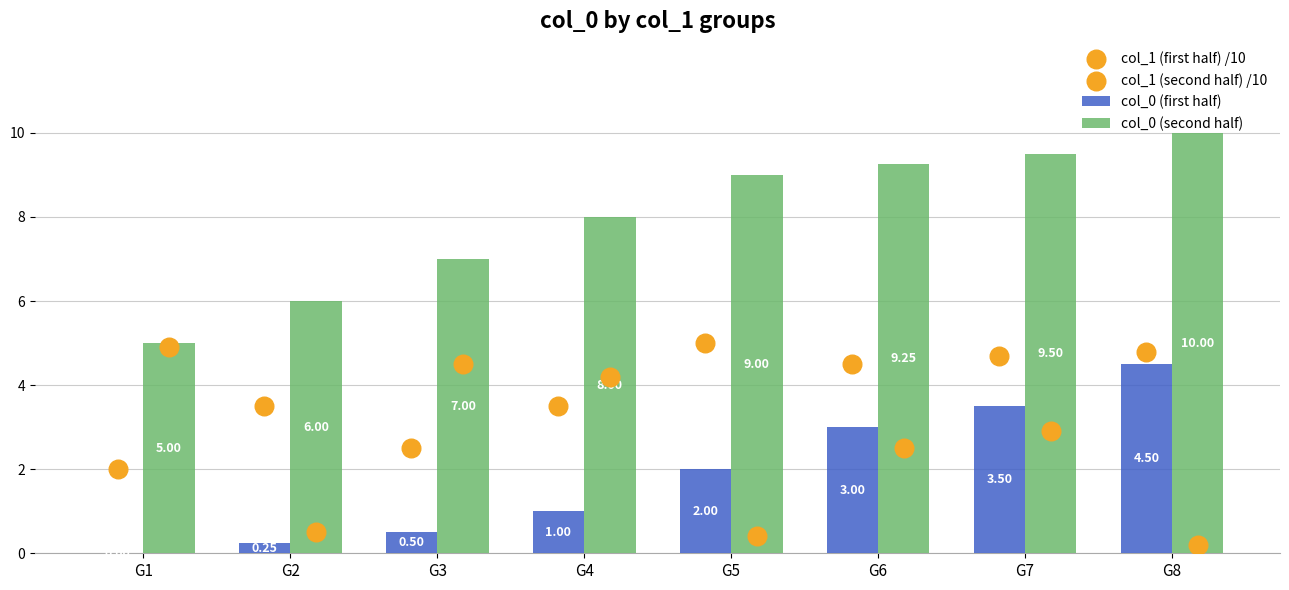

Which series contains the lowest Y value?

col_0 (first half)